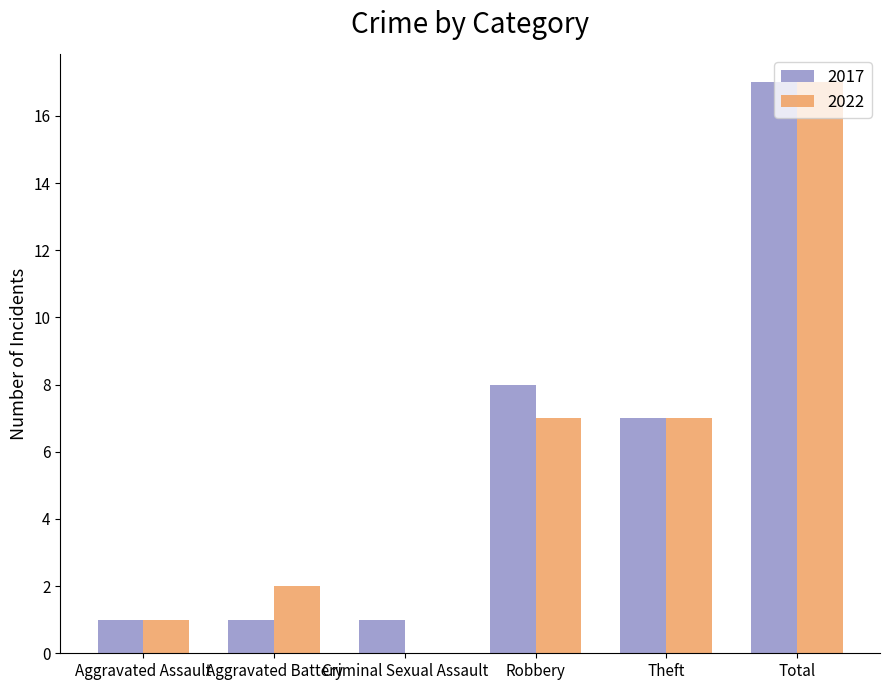

True or false: 2017 has a value of 7 at Theft.

True